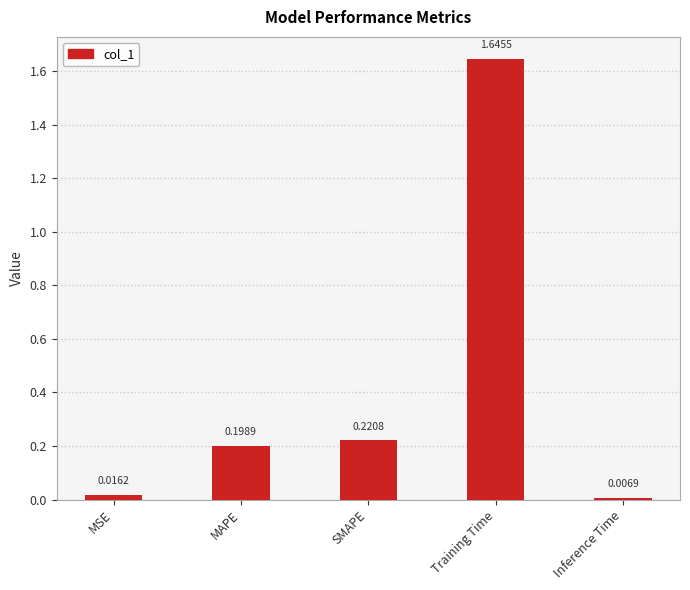

What is the label of the 5th bar from the right?

MSE